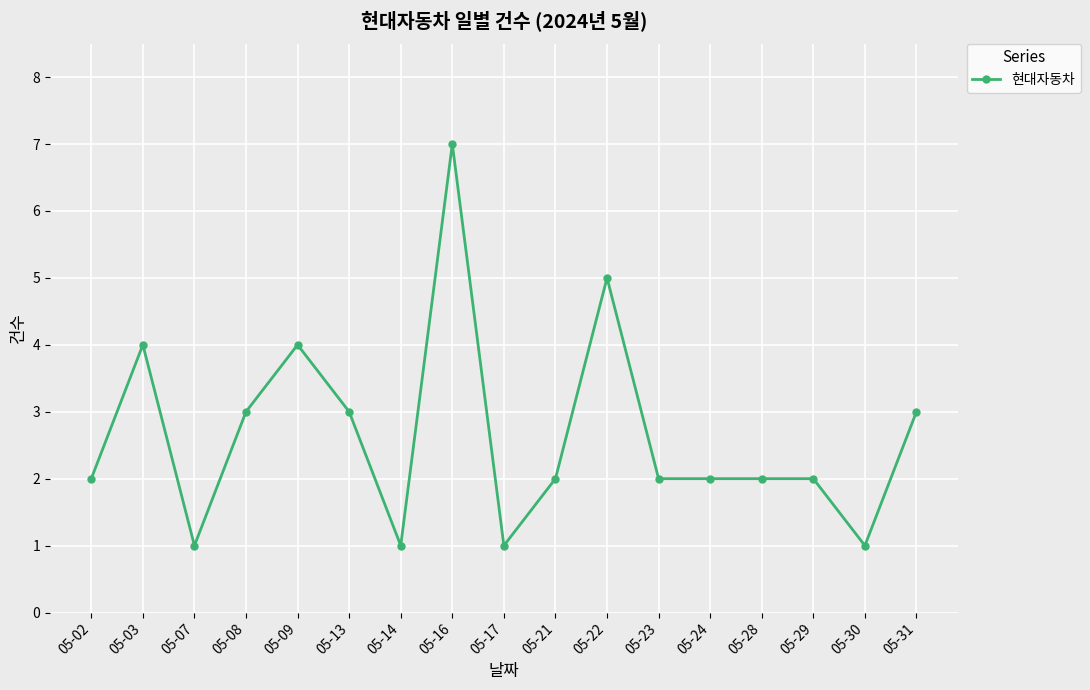

What is the change in value from 05-07 to 05-28?

+1